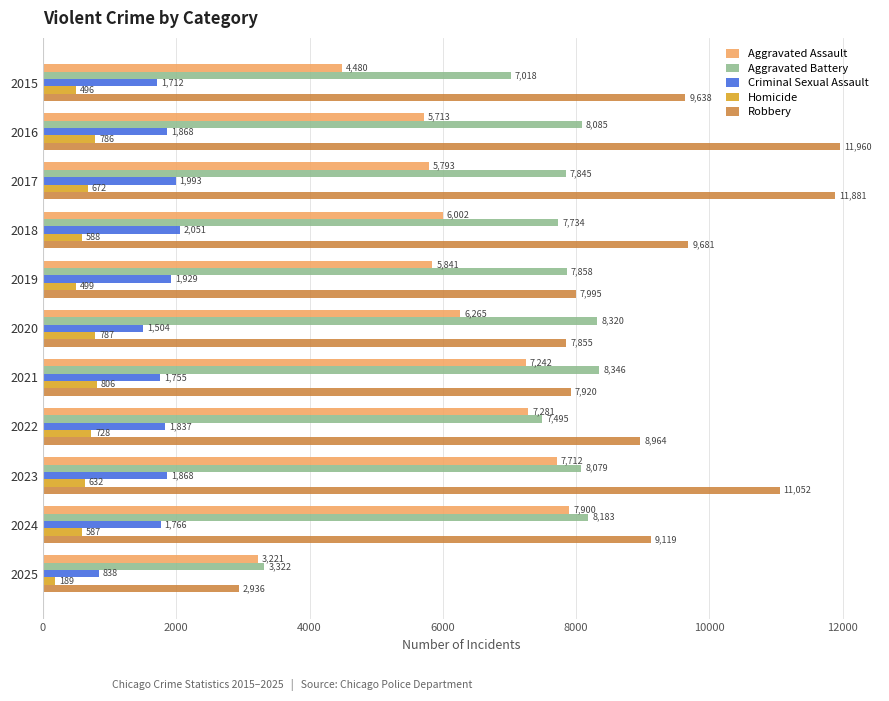

How many data points in Aggravated Battery are less than 7858?

5